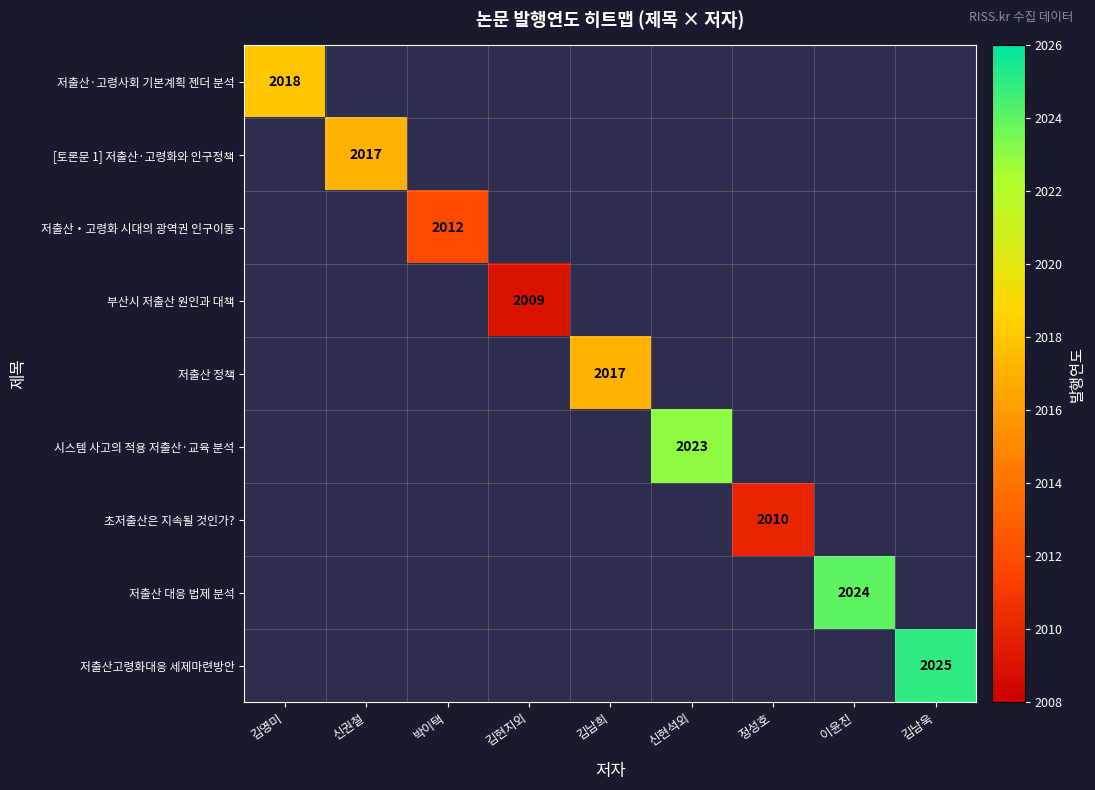

True or false: 저출산 대응 법제 분석 has a value of 2994 at 이윤진.

False